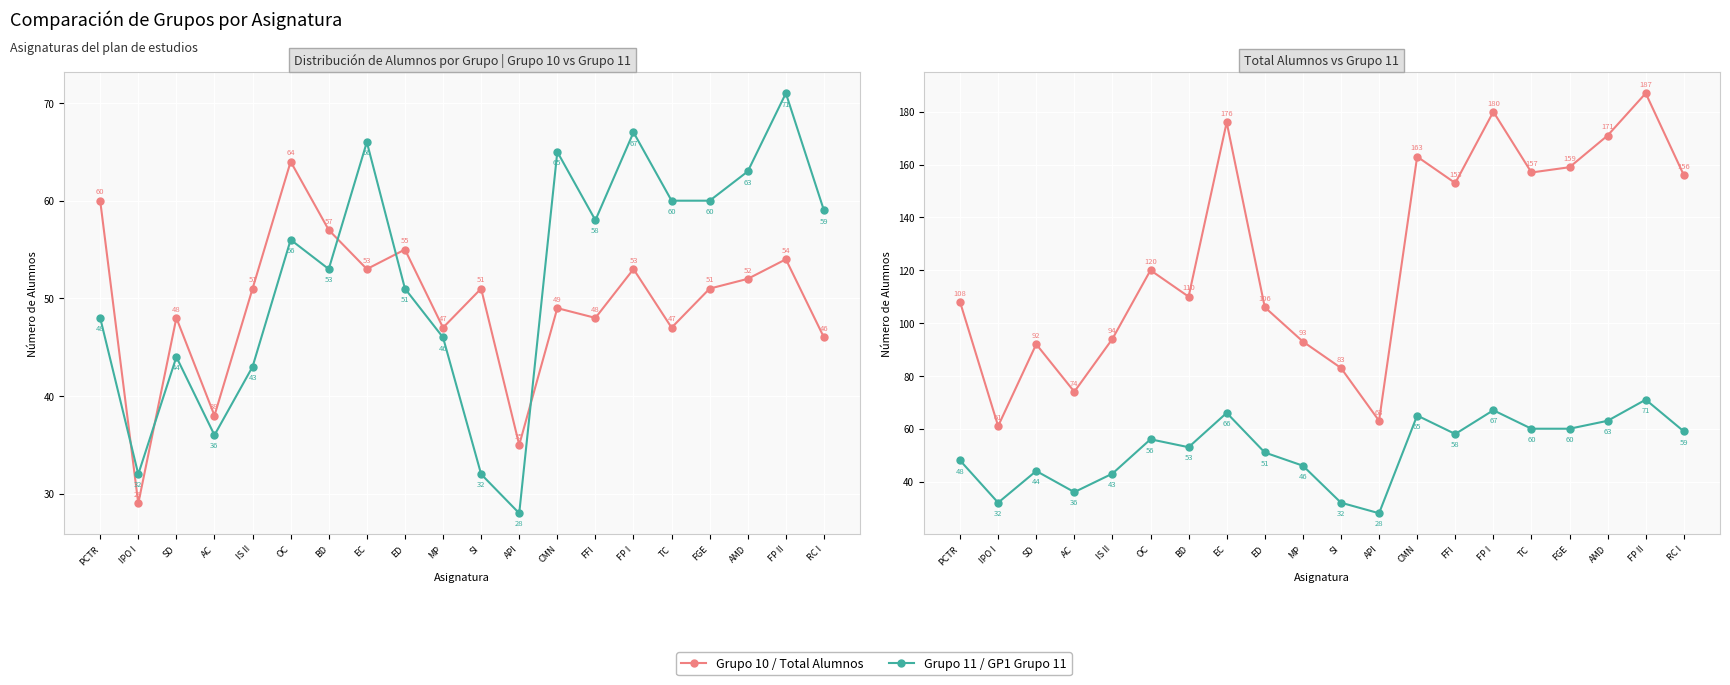

How many interior local peaks does the GP1 Grupo 11 series have?

6